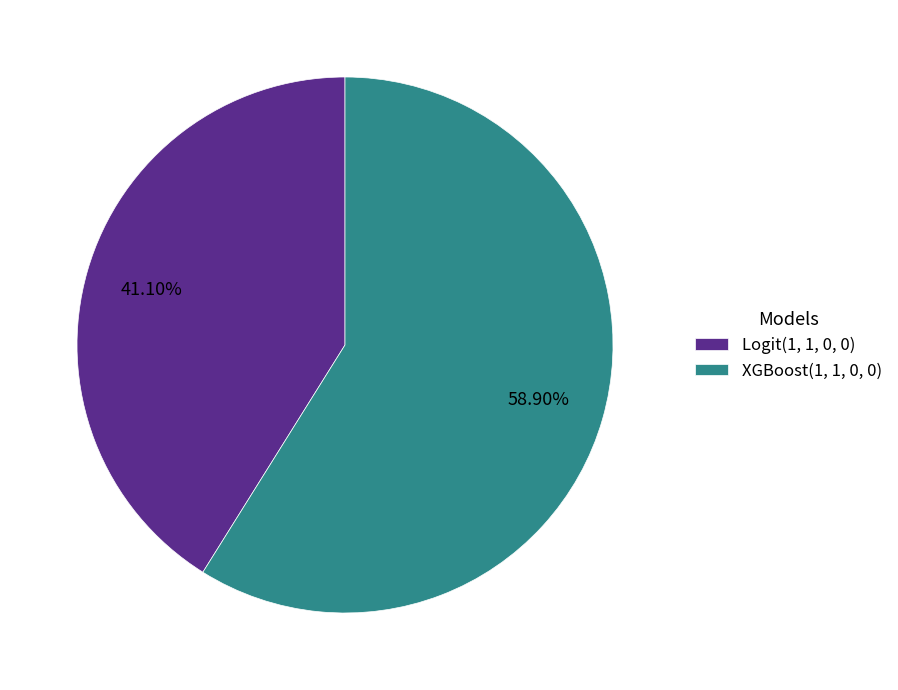

To the nearest percent, what is the difference between the largest and smallest slice percentages?

18%